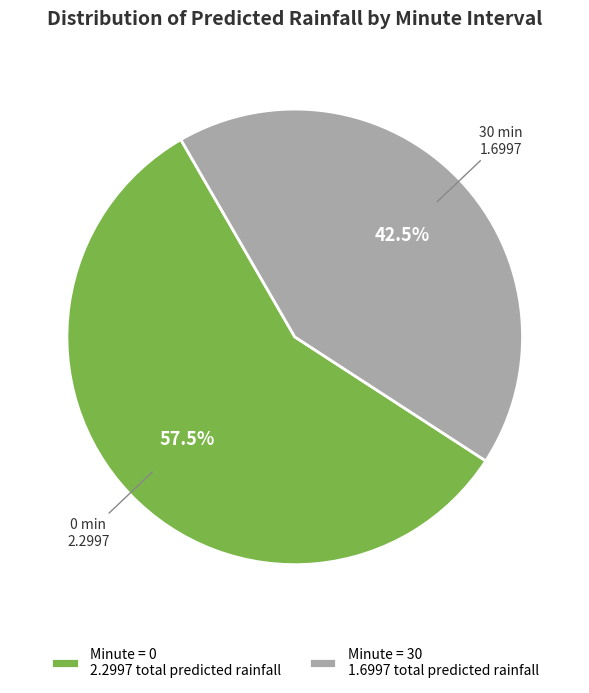

Does Minute = 0 2.2997 total predicted rainfall represent more than half of the total?

Yes